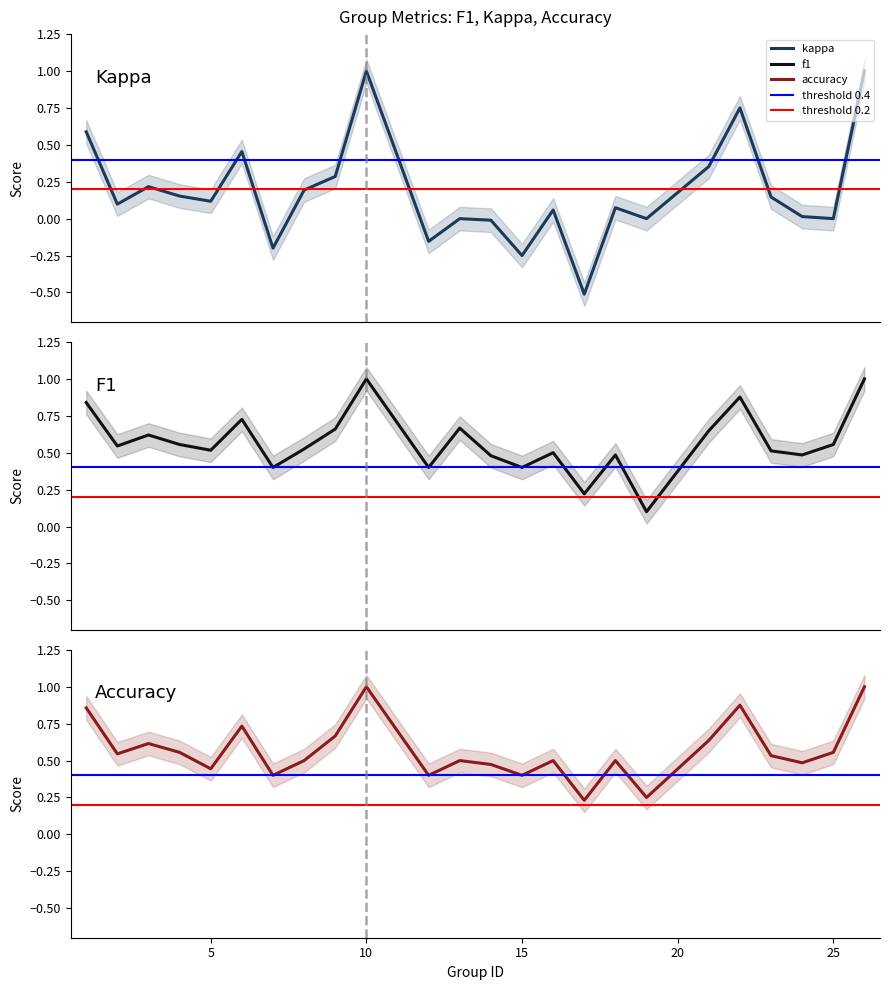

True or false: f1 and accuracy cross at least once.

True